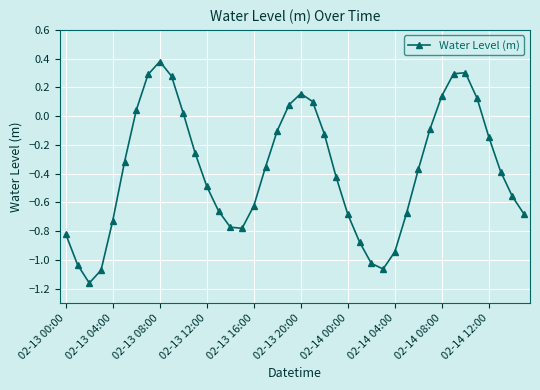

How many lines are shown in the chart?

1